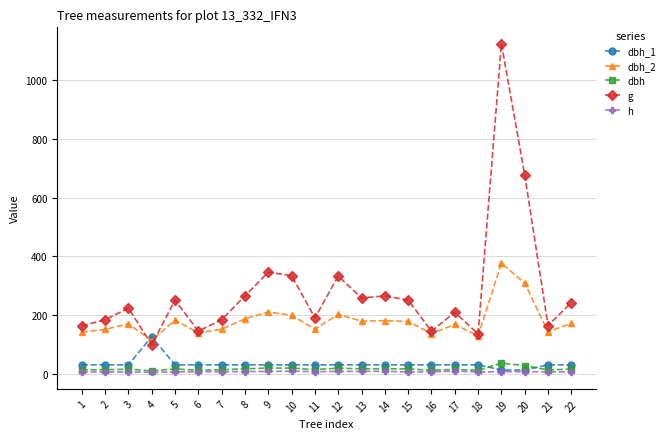

Count the number of data series in this chart.

5